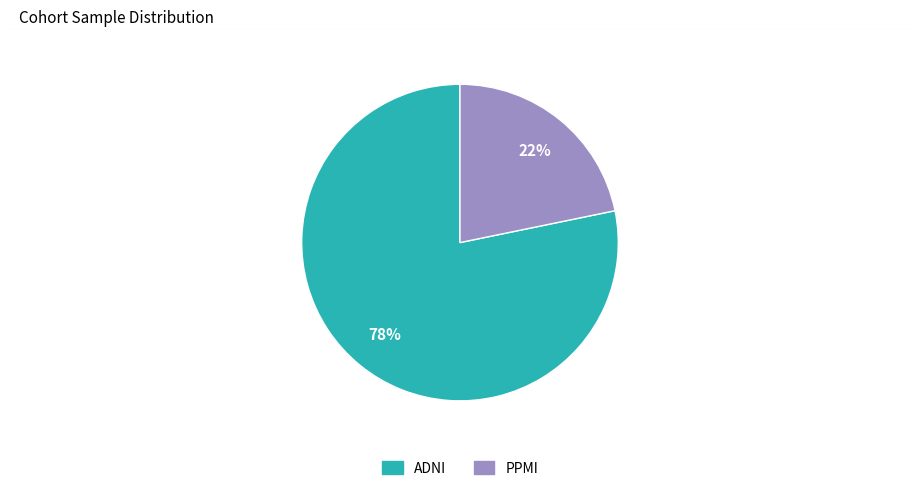

Rank the categories by value from highest to lowest.

ADNI, PPMI